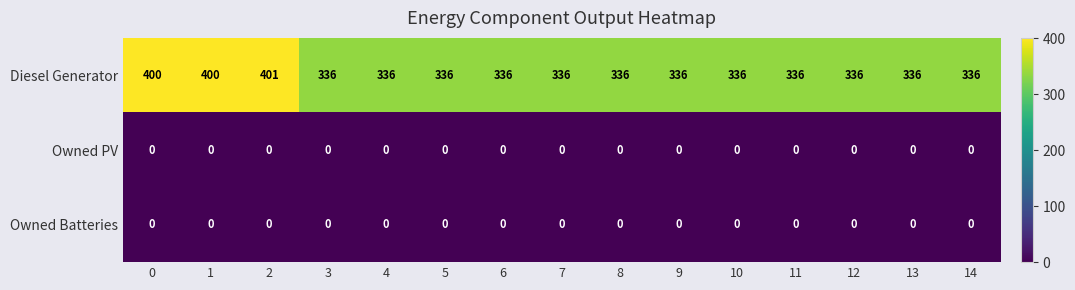

The value of Owned PV at 11 is 0. True or false?

True